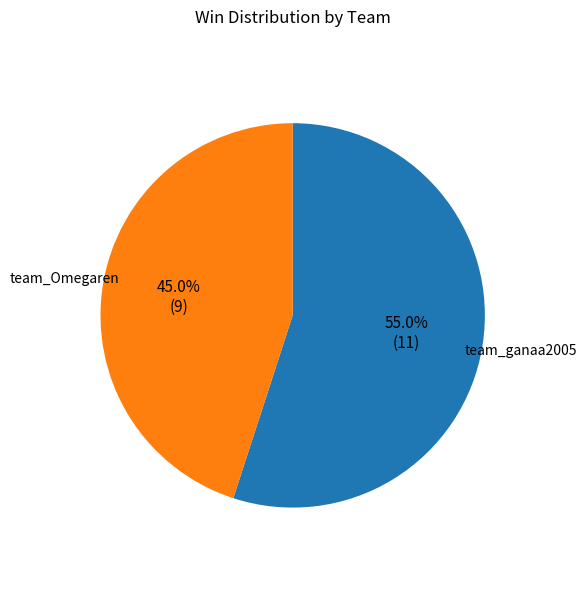

Between team_Omegaren and team_ganaa2005, which is larger?

team_ganaa2005